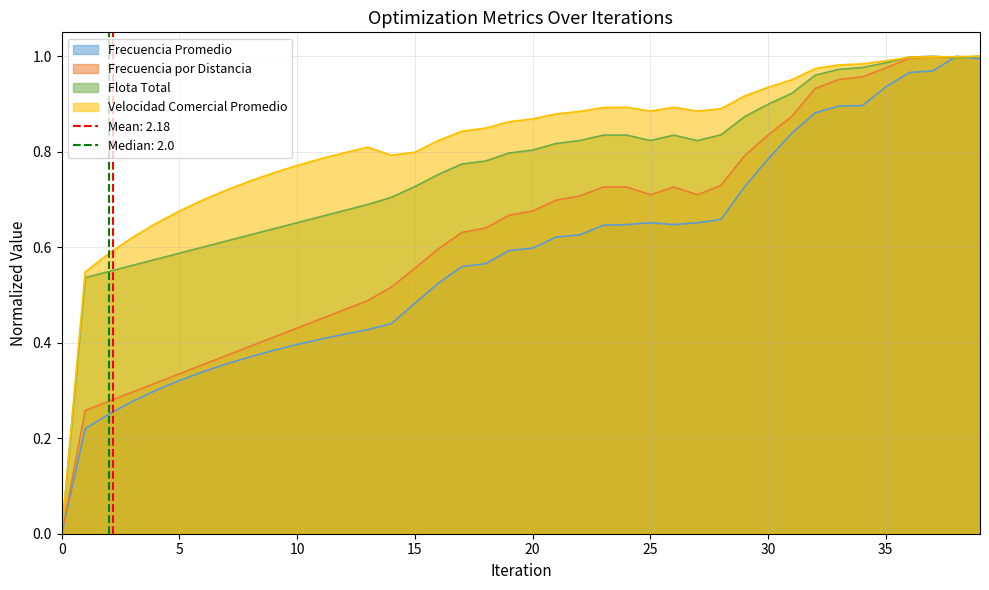

How many values in velocidad_comercial are above zero?

39